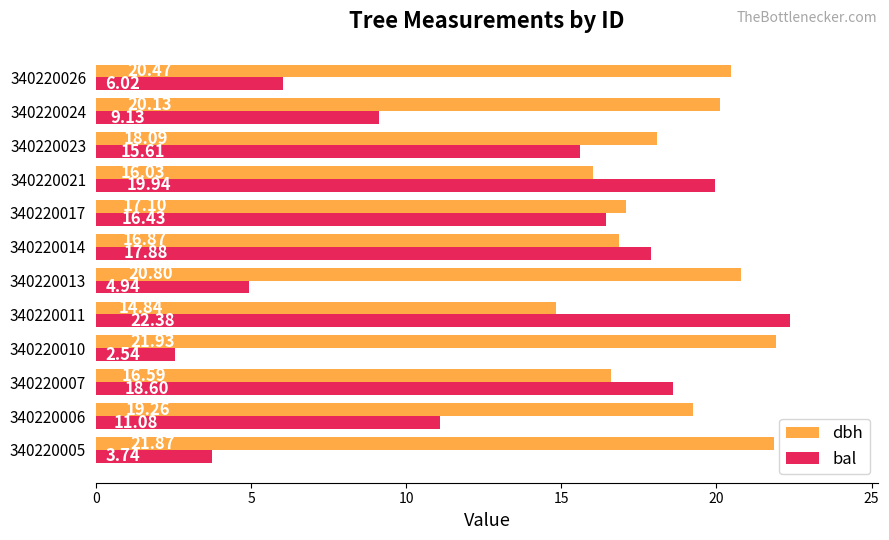

Between 340220013 and 340220014, which series saw the biggest shift?

bal